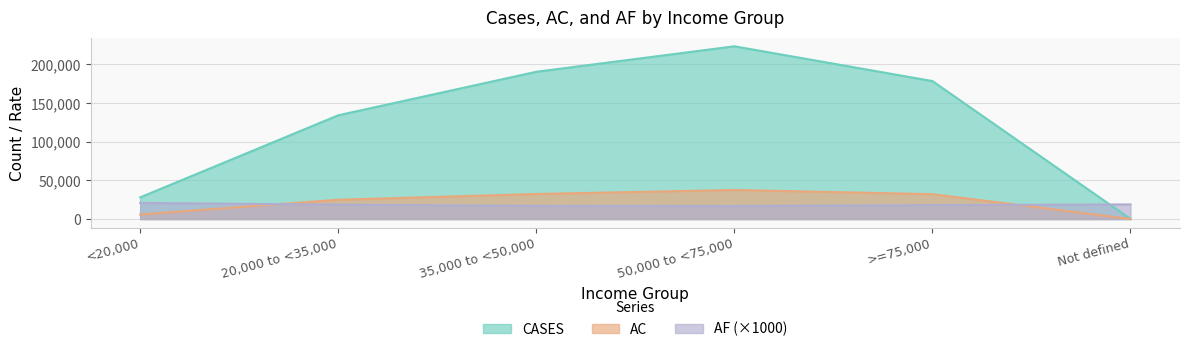

True or false: AC and CASES intersect in this chart.

False